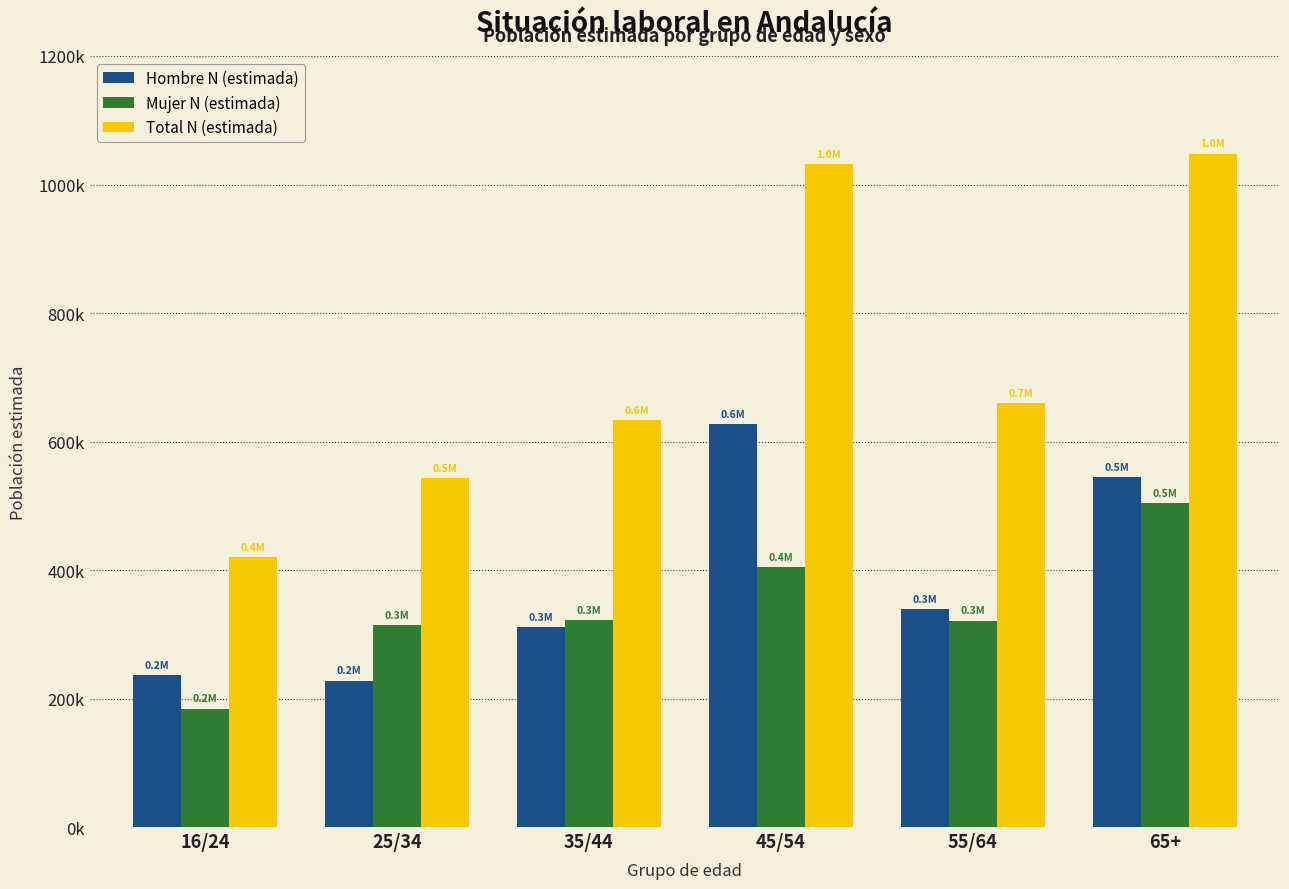

What is the value of the Mujer N (estimada) bar at the 5th from the left?

321227